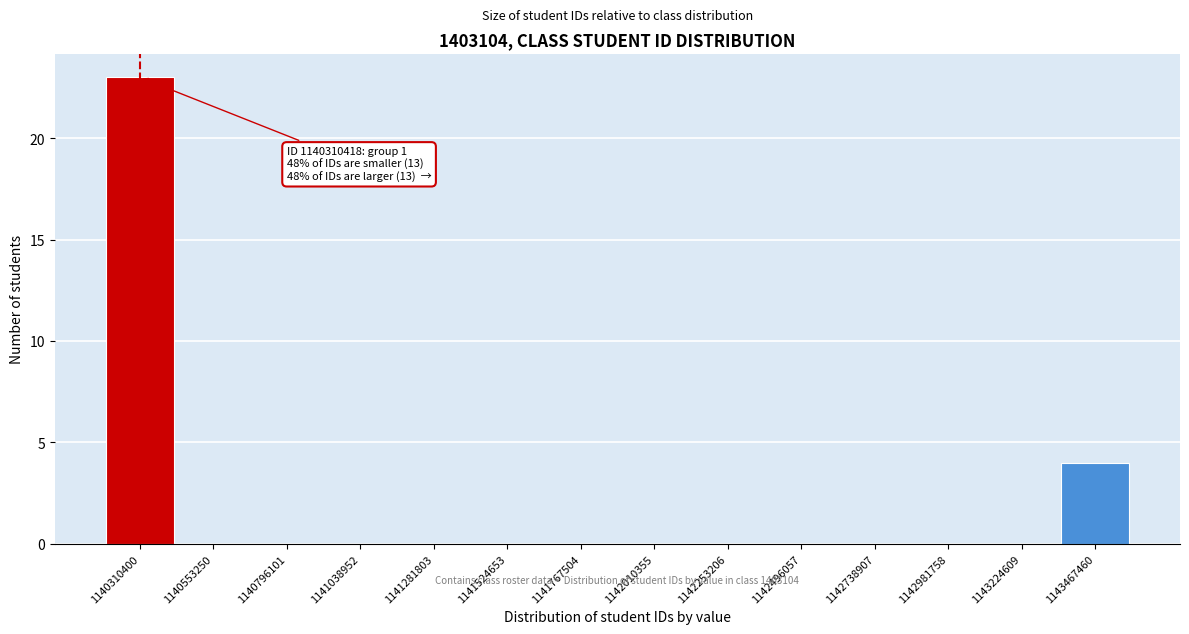

Reading left to right, transcribe all the data shown in this chart.

1140310400=23	1140553250=0	1140796101=0	1141038952=0	1141281803=0	1141524653=0	1141767504=0	1142010355=0	1142253206=0	1142496057=0	1142738907=0	1142981758=0	1143224609=0	1143467460=4